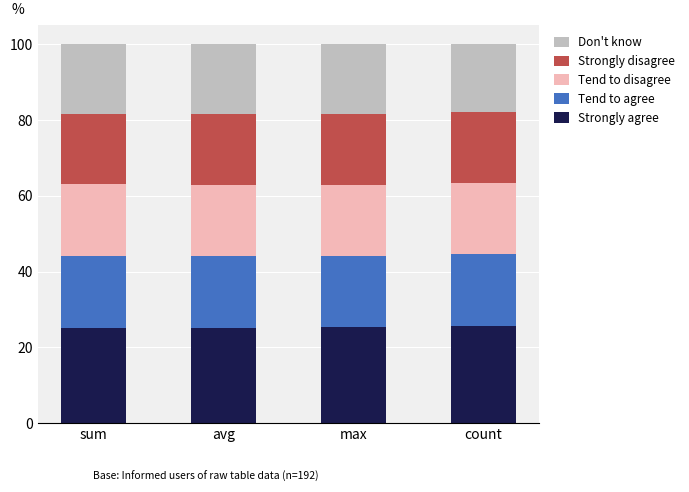

What is the sum of the Strongly agree values at sum and avg?

50.3